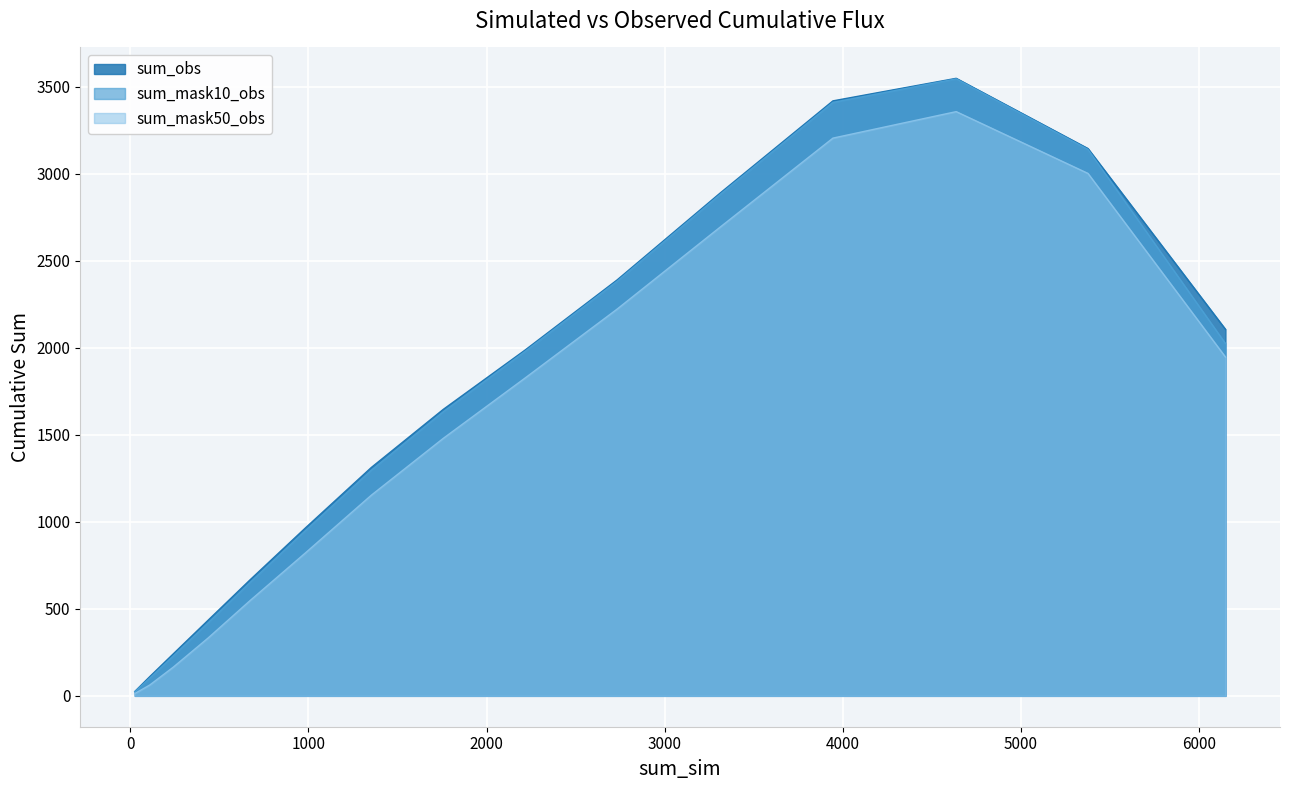

What is the smallest value displayed?

13.2